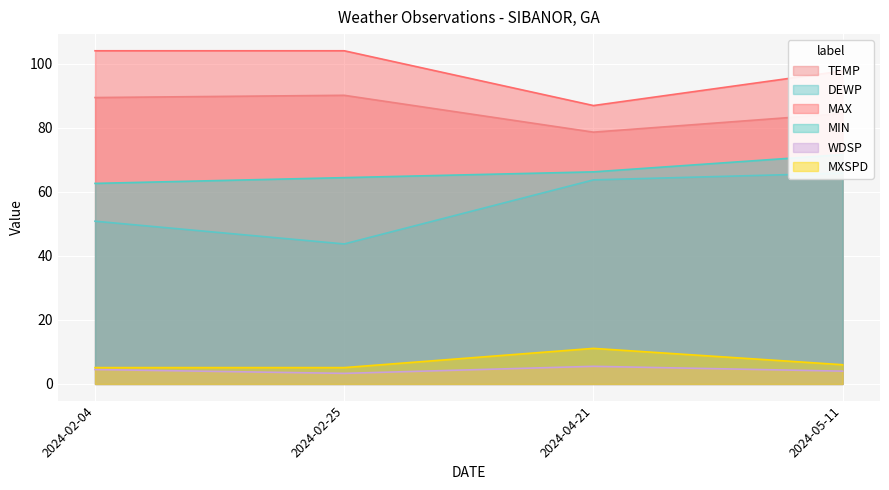

What is the label of the 4th point from the right?

2024-02-04